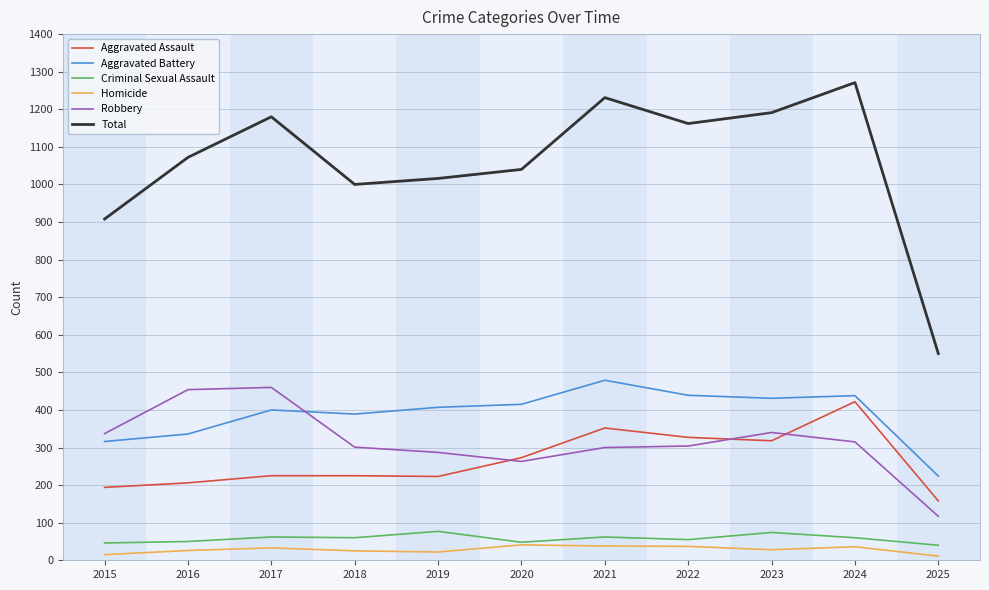

At 2025, list the series in order from smallest to largest.

Homicide, Criminal Sexual Assault, Robbery, Aggravated Assault, Aggravated Battery, Total